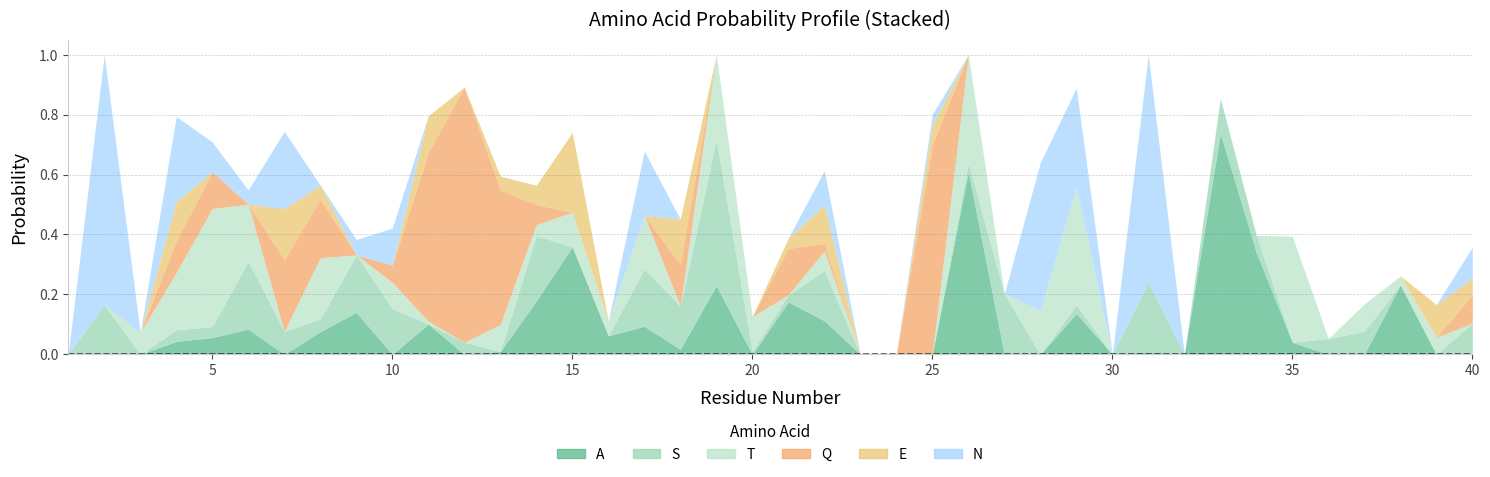

In Q, how many points are higher than both neighbors (excluding endpoints)?

6